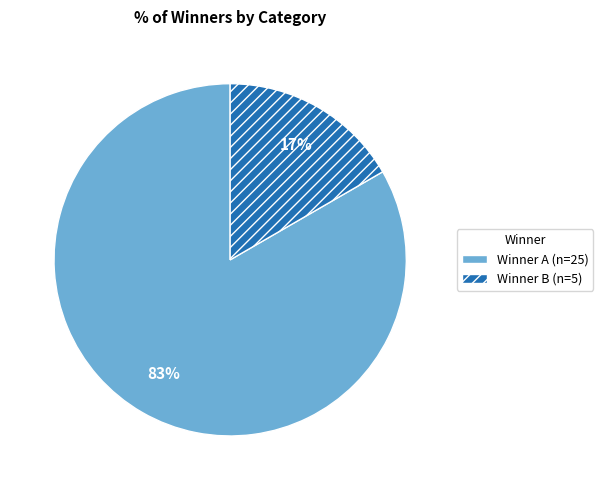

To the nearest percent, what is the average slice percentage?

50%